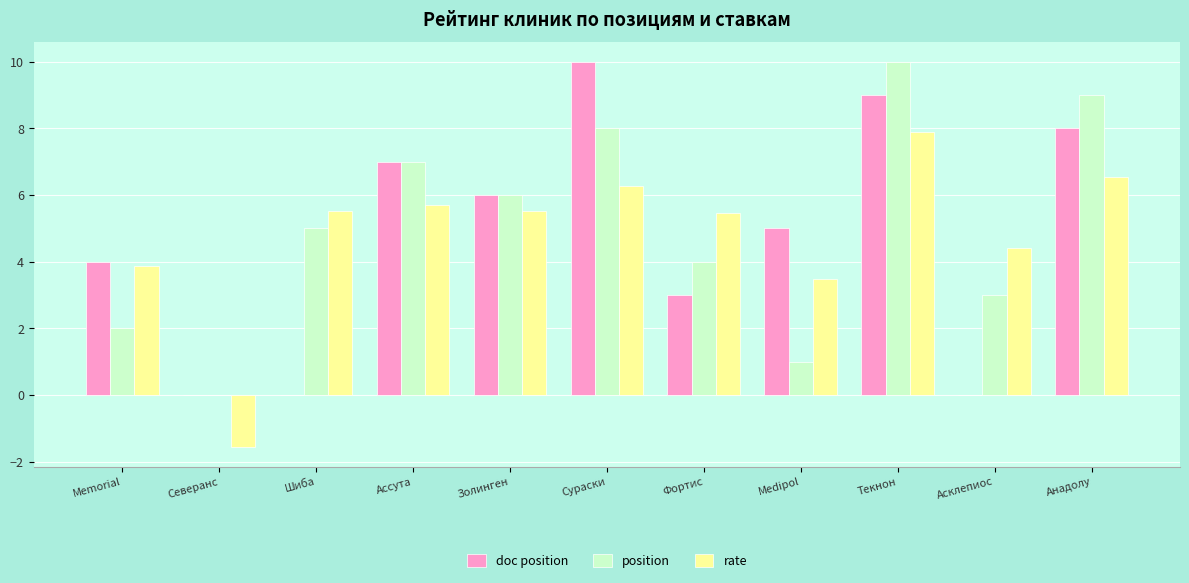

Is the value of position at Сураски greater than the value of doc position at Золинген?

Yes